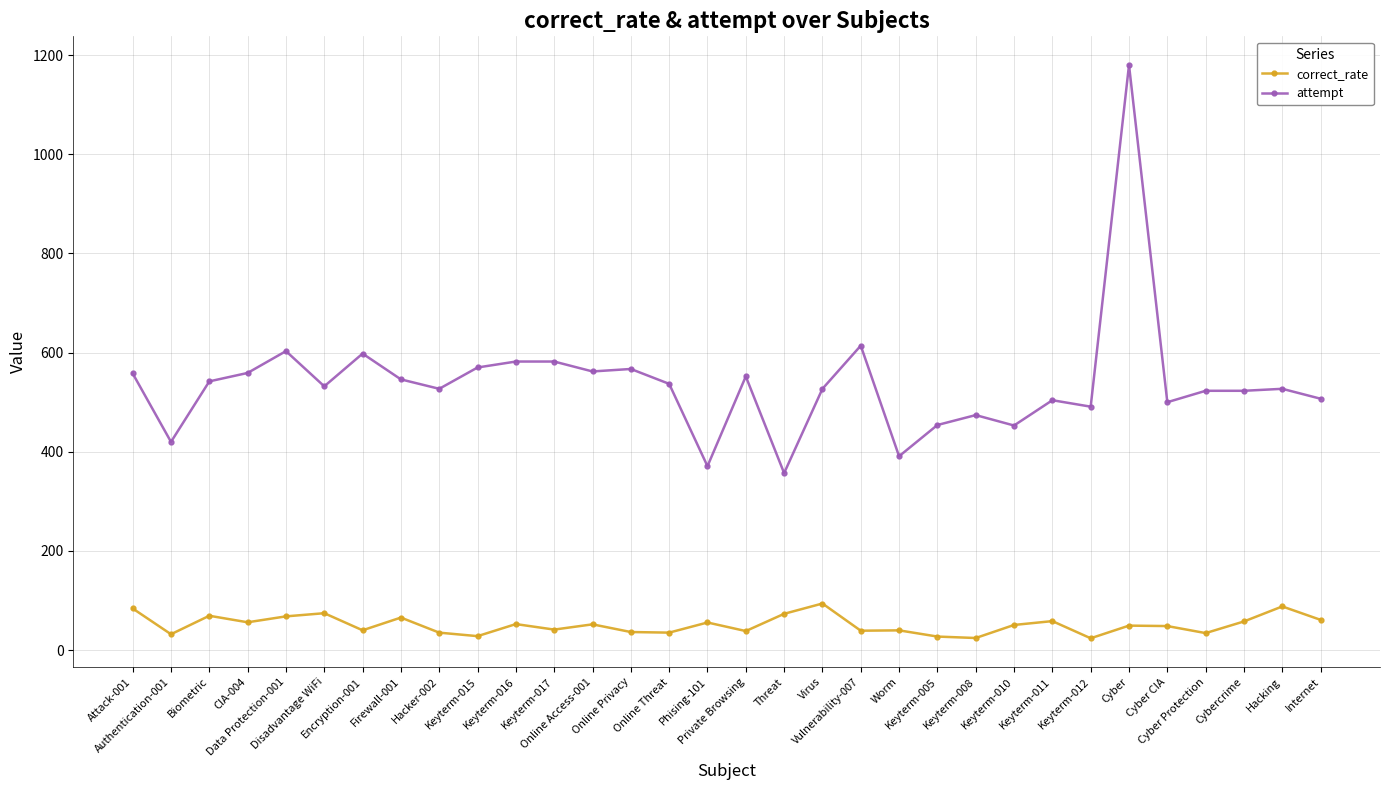

What is the maximum value for attempt?

1180.0